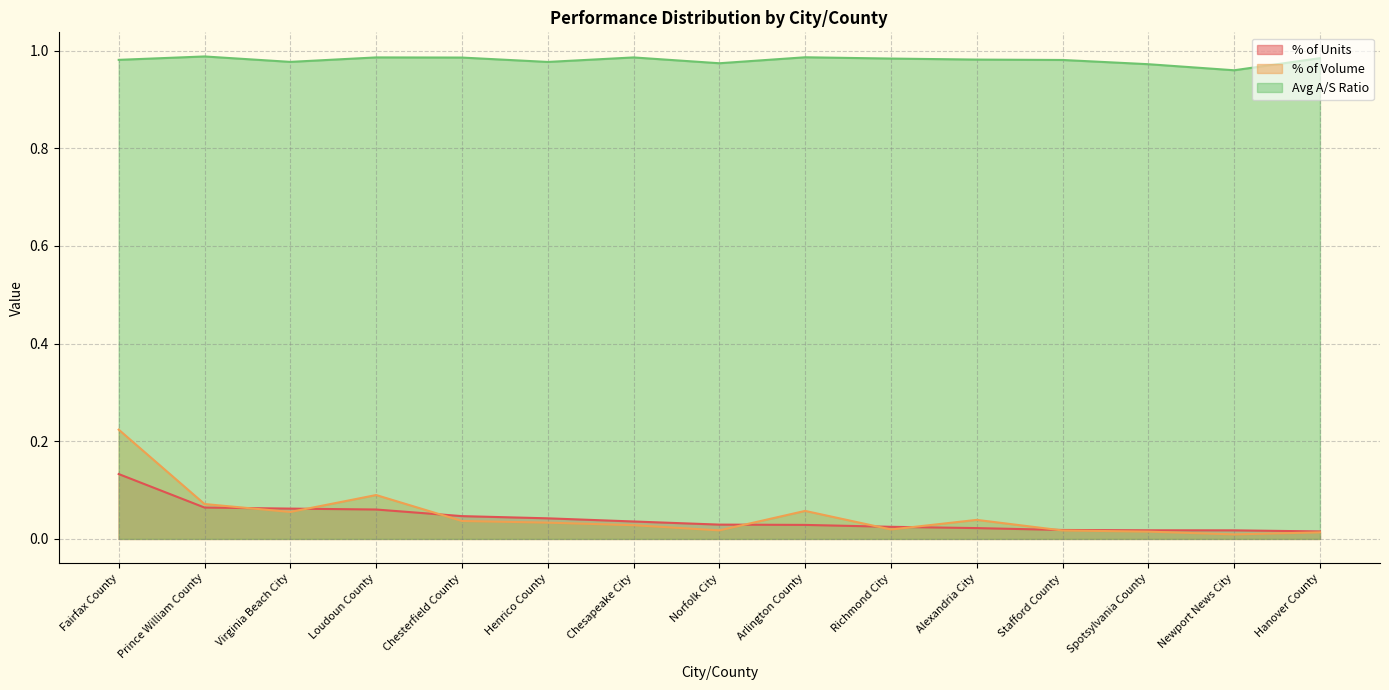

Rank the series by their maximum value, from lowest to highest.

% of Units, % of Volume, Avg A/S Ratio